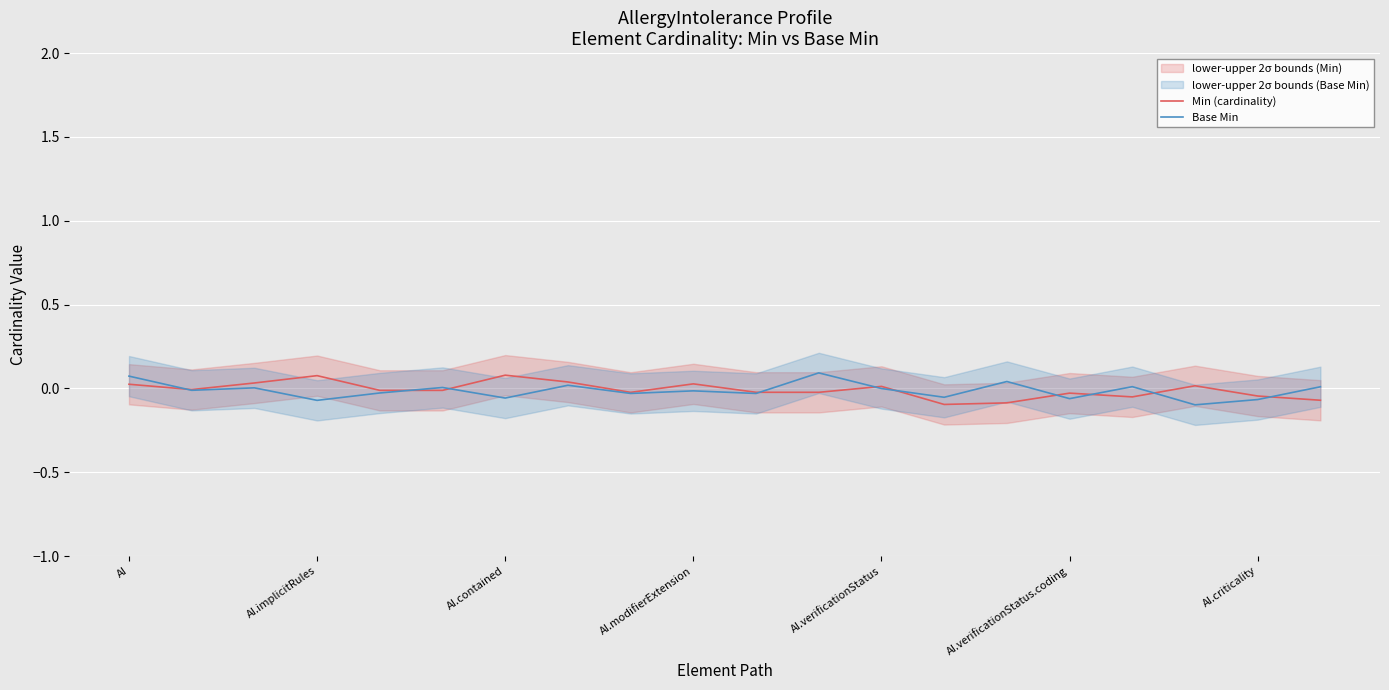

In Min (cardinality), how many points are lower than both neighbors (excluding endpoints)?

6